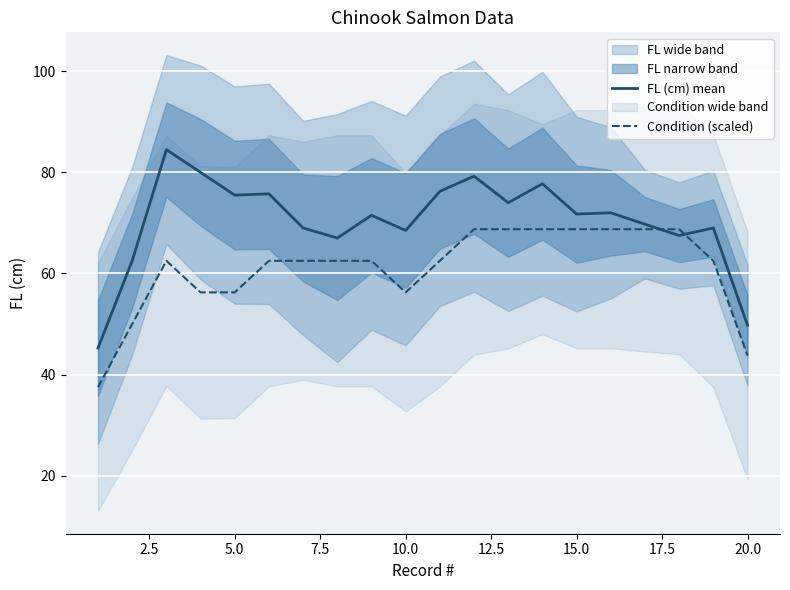

What value does the FL (cm) mean series have at 10.0?

68.5